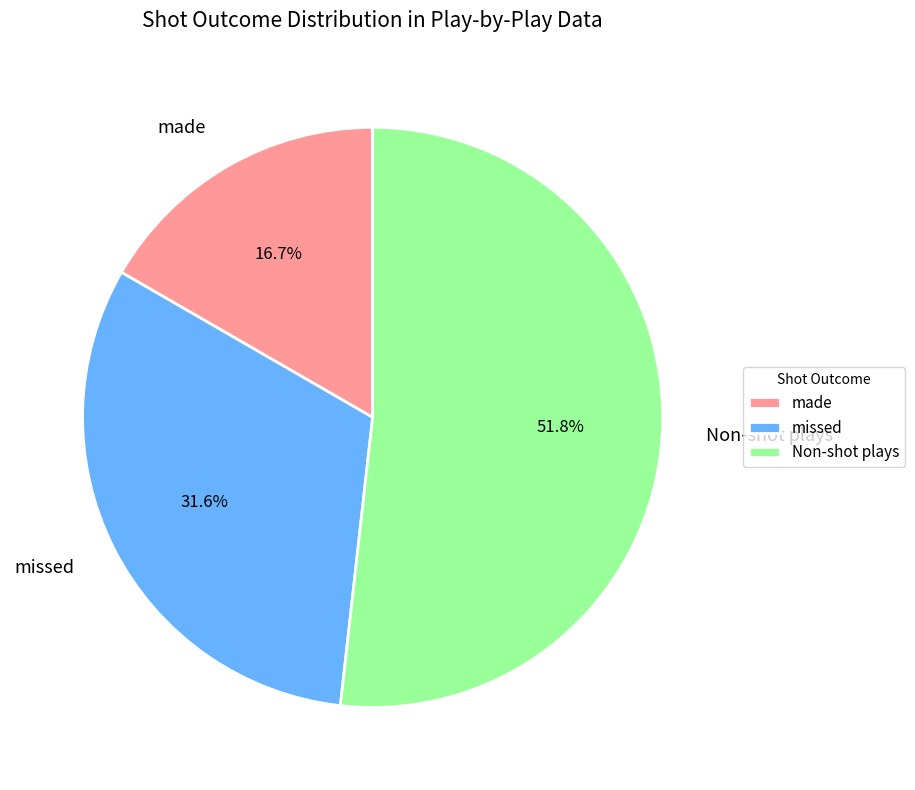

What portion of the pie excludes made?

83.3%